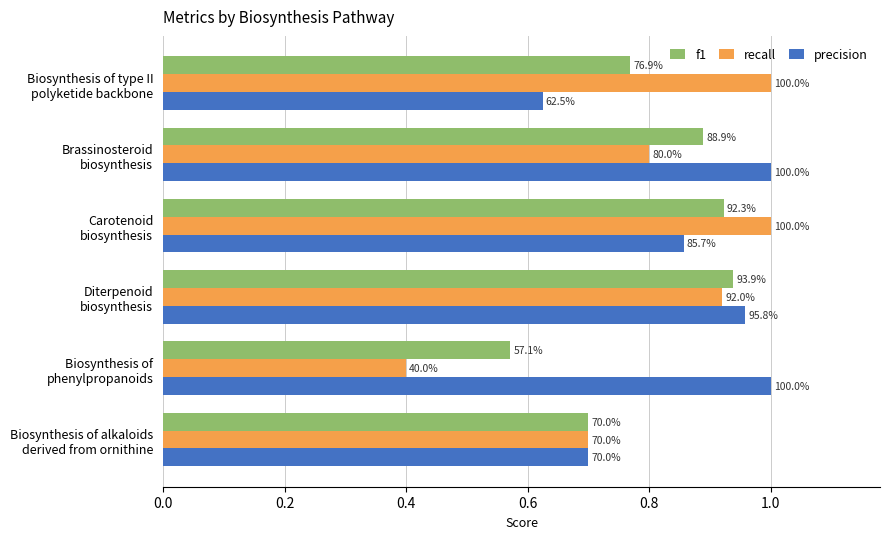

How many f1 values are between 0 and 1?

6